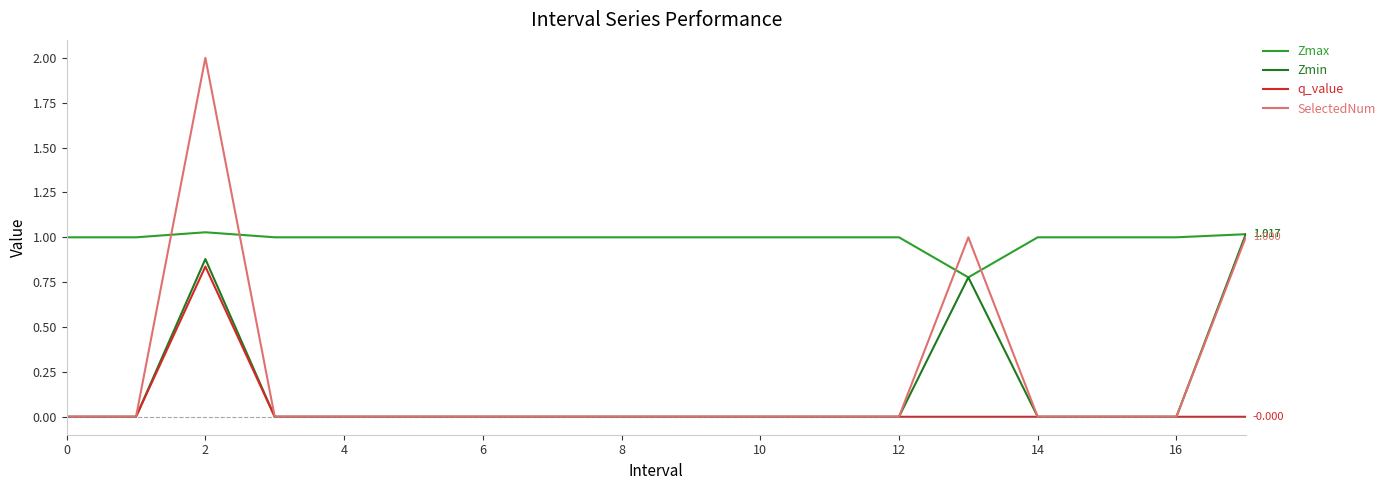

What is the greatest value displayed?

2.0